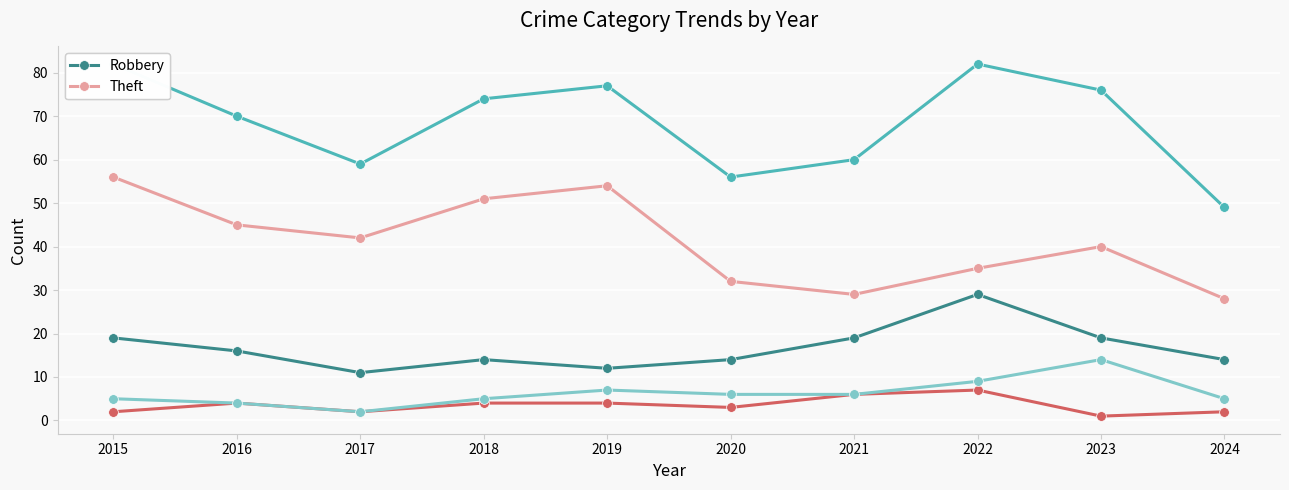

What is the difference between the highest and lowest values at 2021?

54